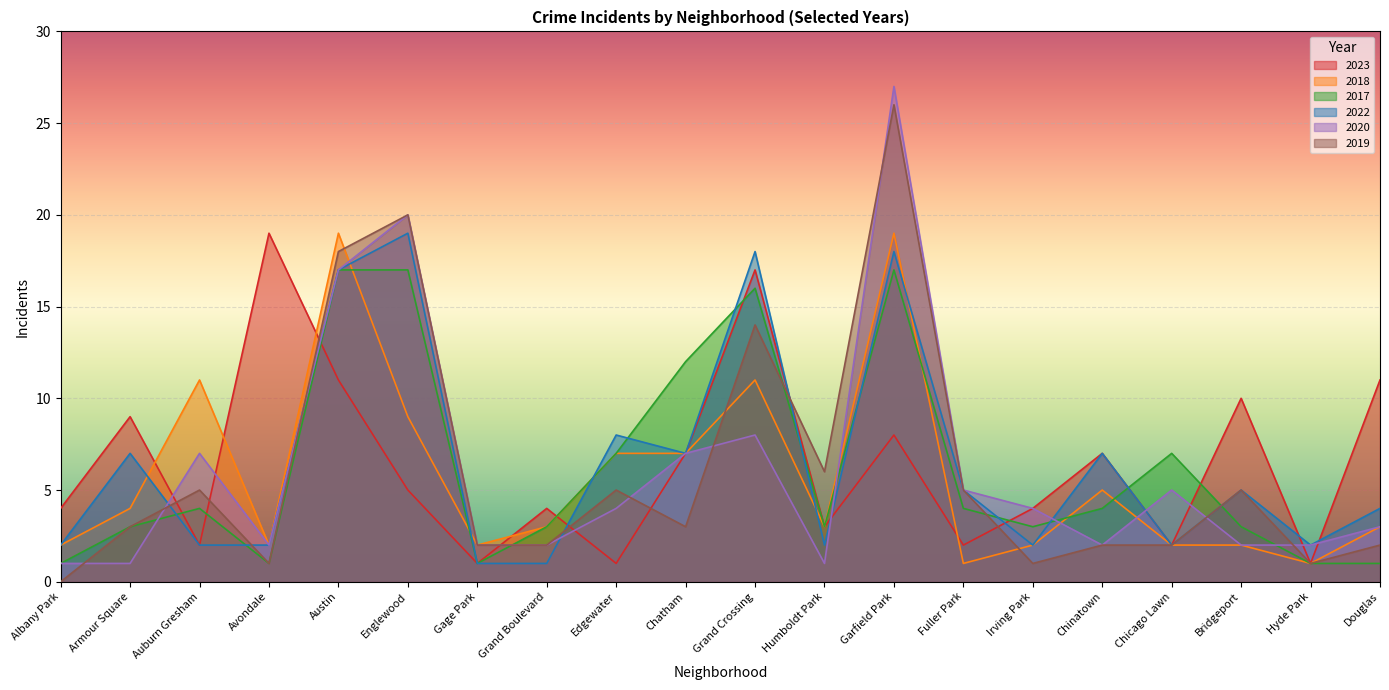

At which category does the chart reach its peak across all series?

Garfield Park